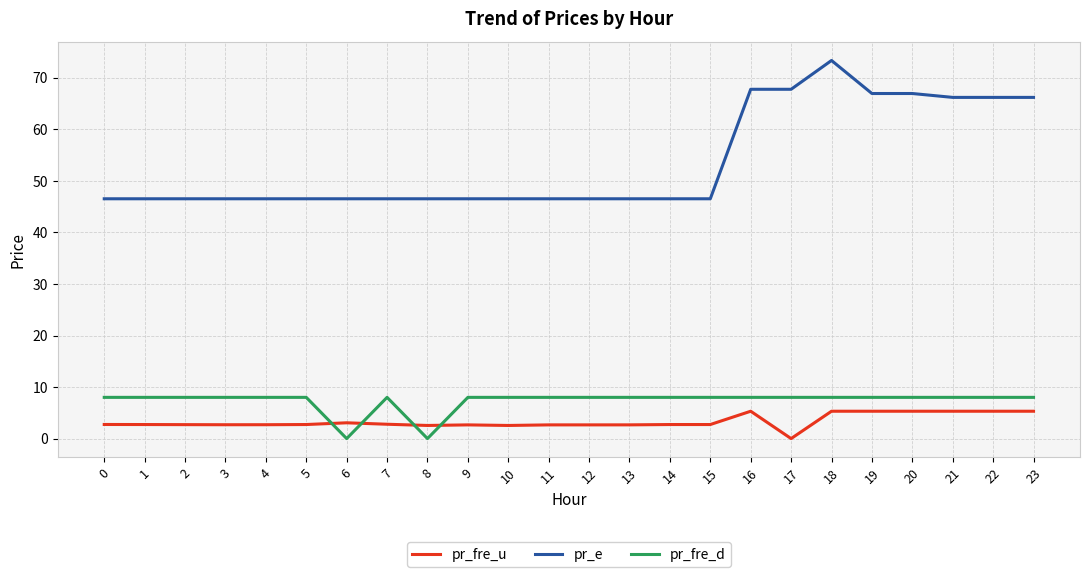

What is the spread (max minus min) of values at 5?

43.8